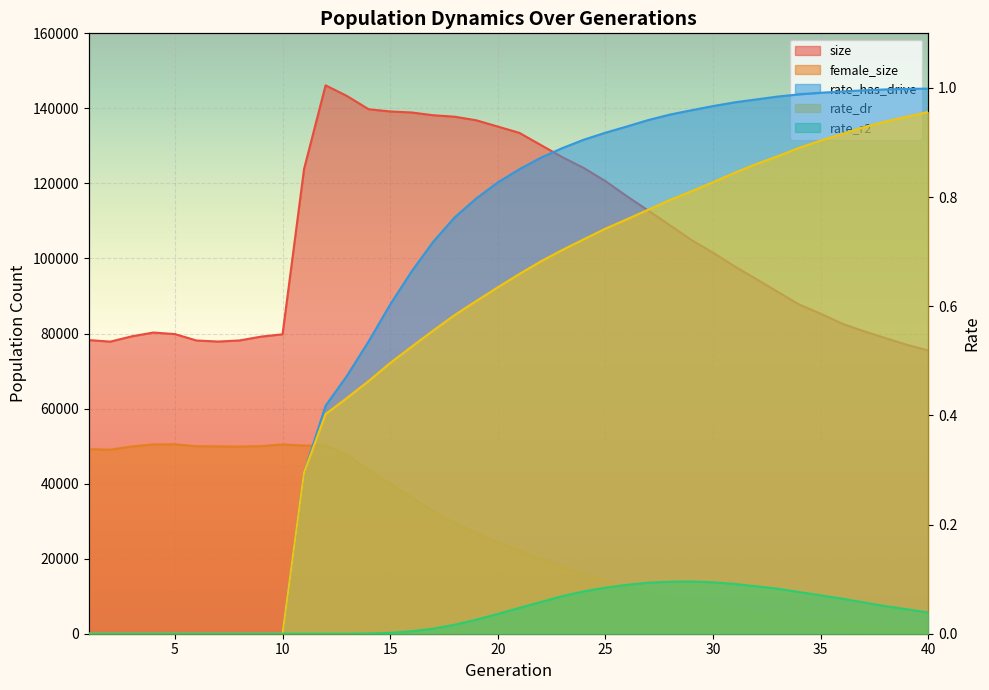

Between 10 and 34, which series saw the biggest shift?

female_size